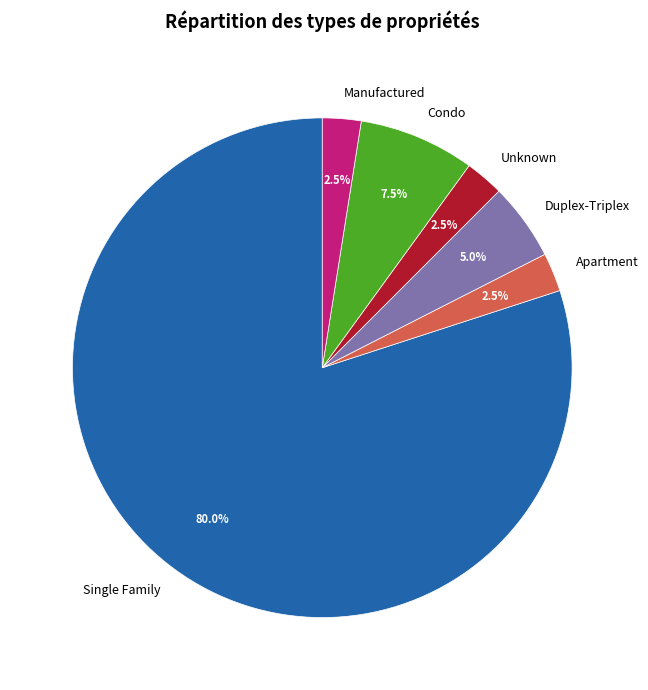

Does any single category account for the majority?

Yes